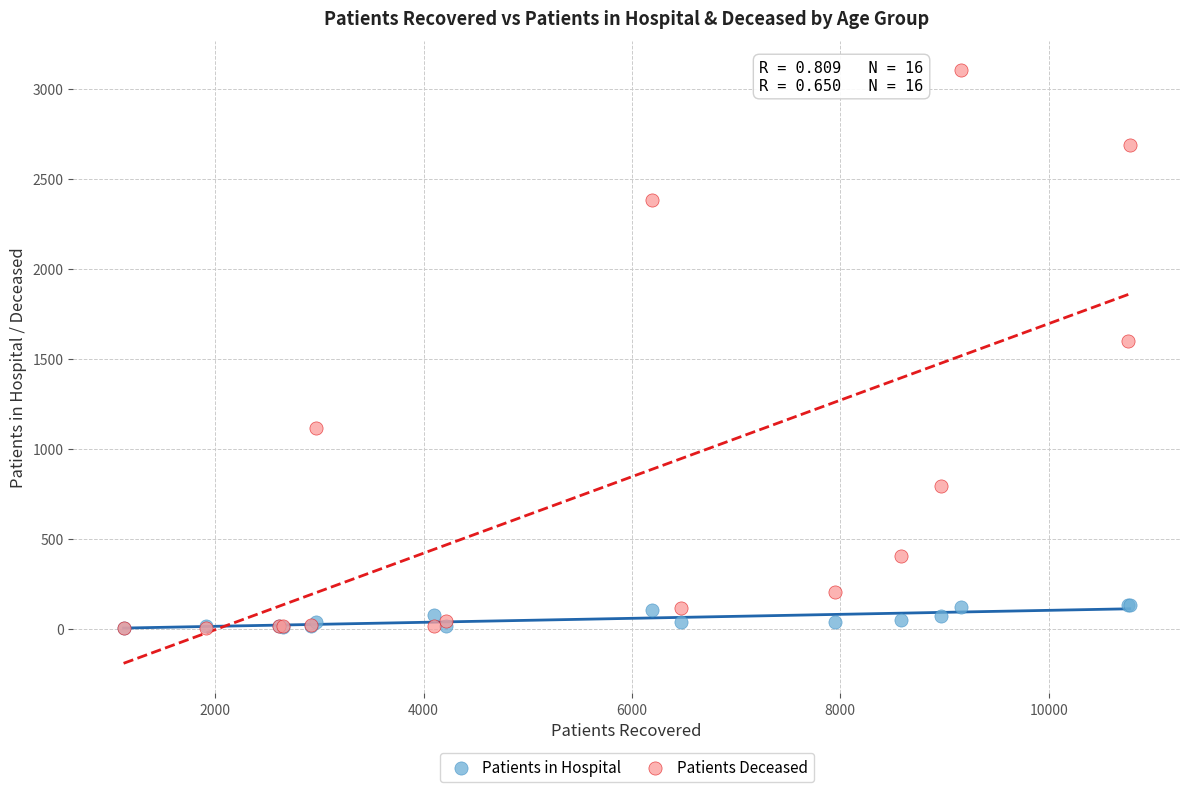

What are all the series names shown in the legend?

Patients in Hospital, Patients Deceased